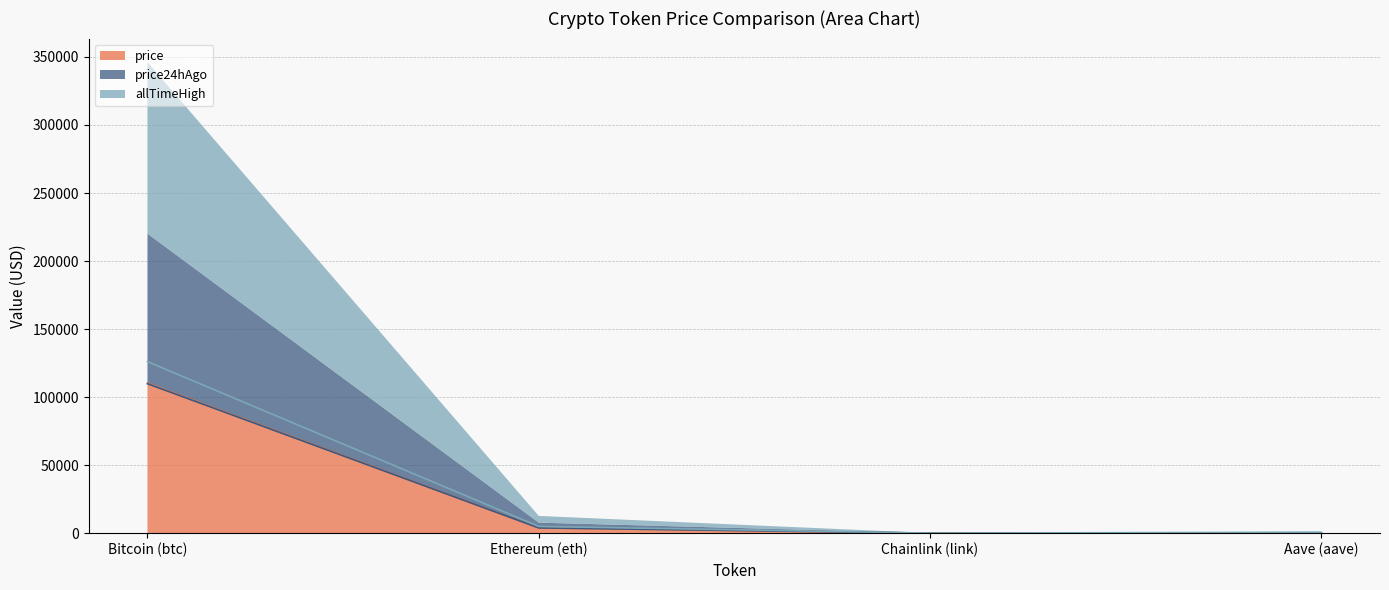

Rank the series by their maximum value, from lowest to highest.

price24hAgo, price, allTimeHigh